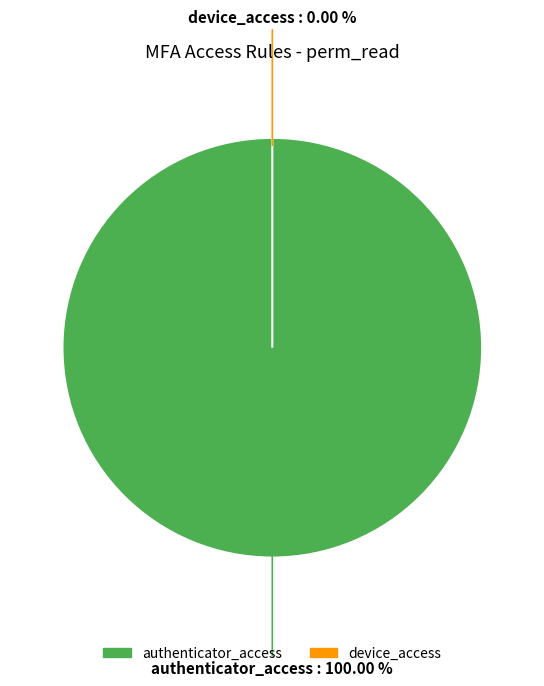

Does any single category account for the majority?

Yes